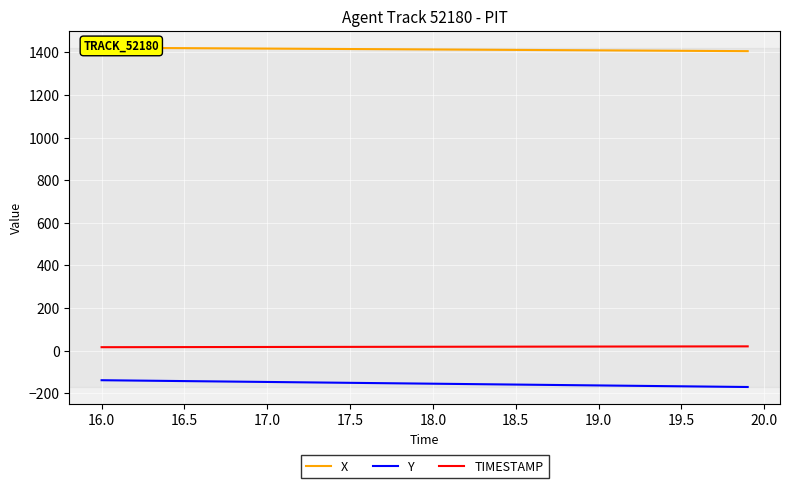

True or false: Y and TIMESTAMP cross at least once.

False